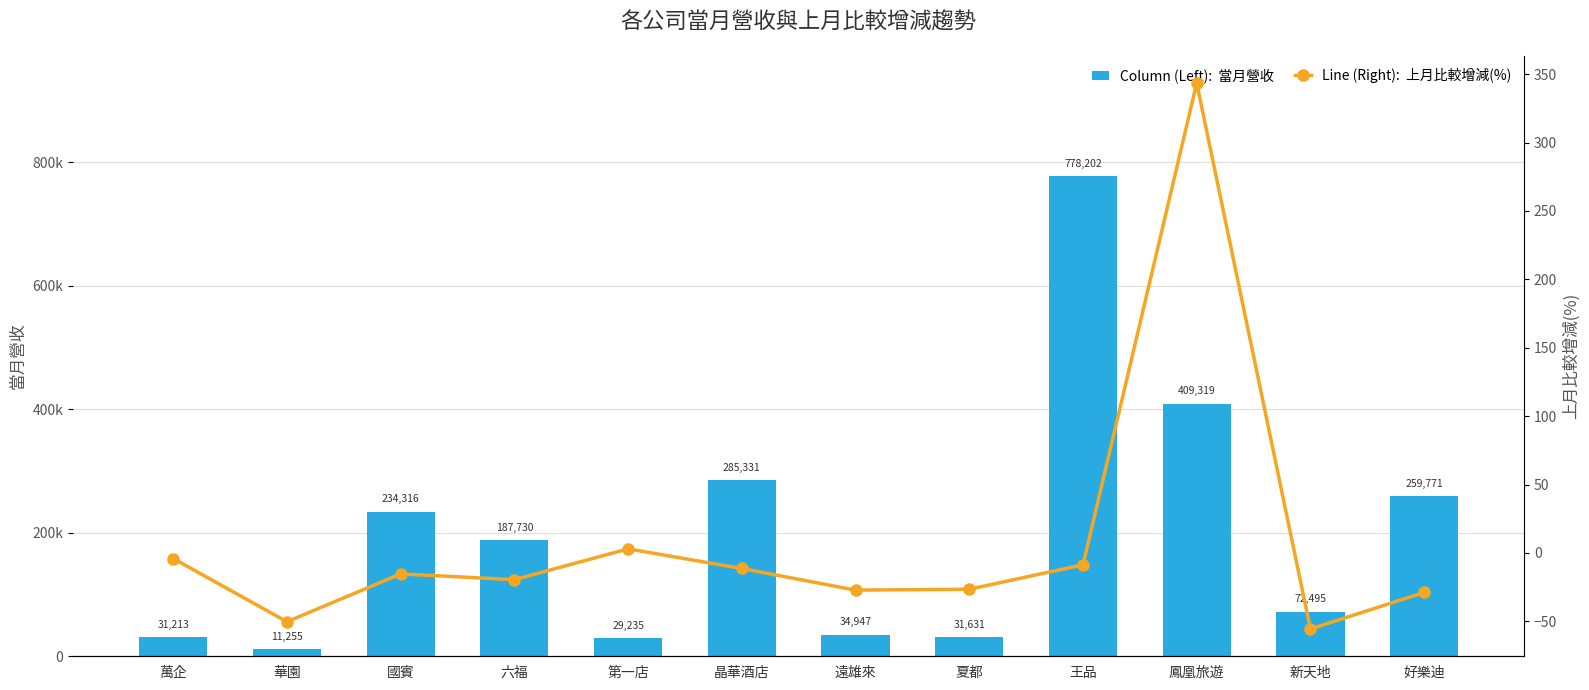

How many negative values does the 上月比較增減(%) series have?

10